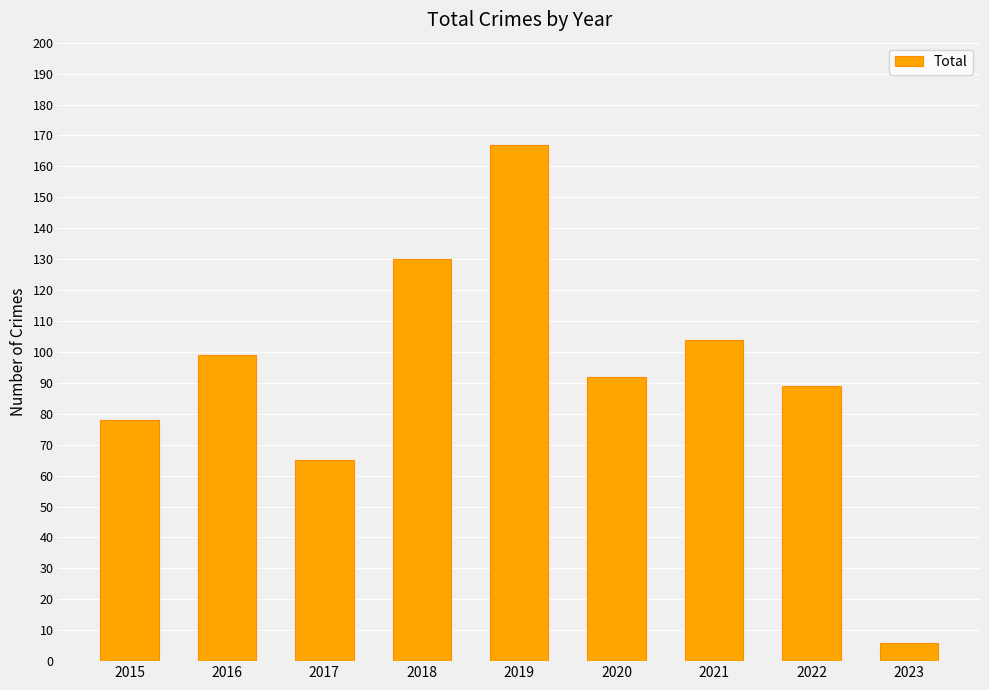

Reading left to right, transcribe all the data shown in this chart.

78	99	65	130	167	92	104	89	6